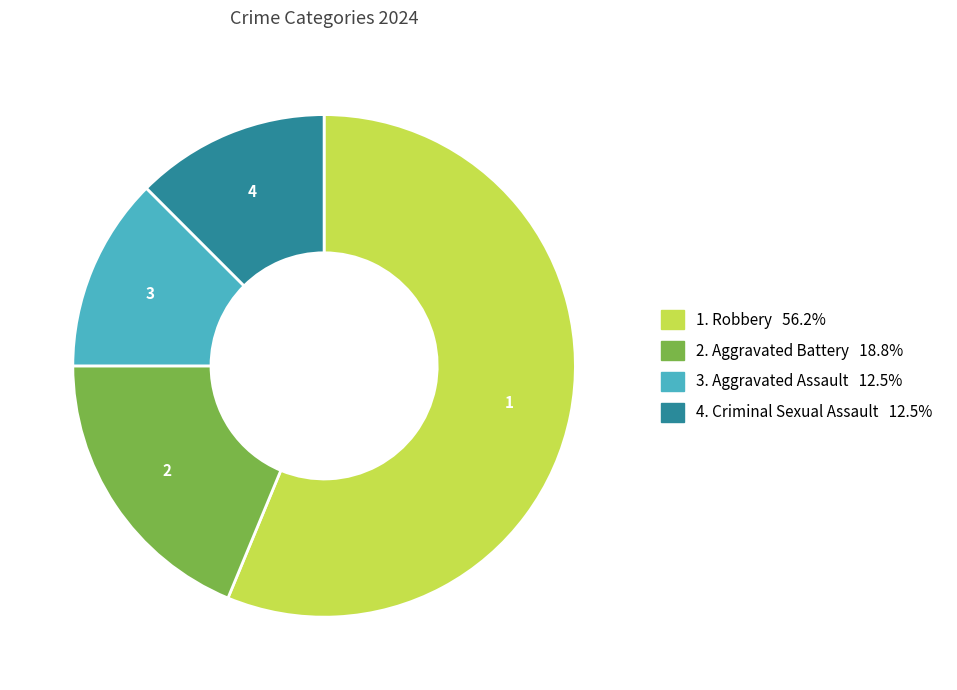

Count the number of slices in the pie.

4